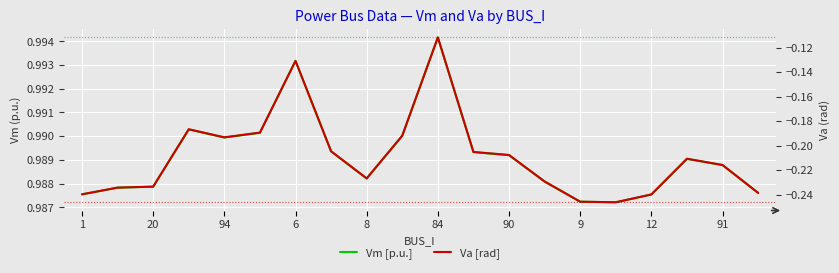

What is the average value of the Vm [p.u.] series?

1.0